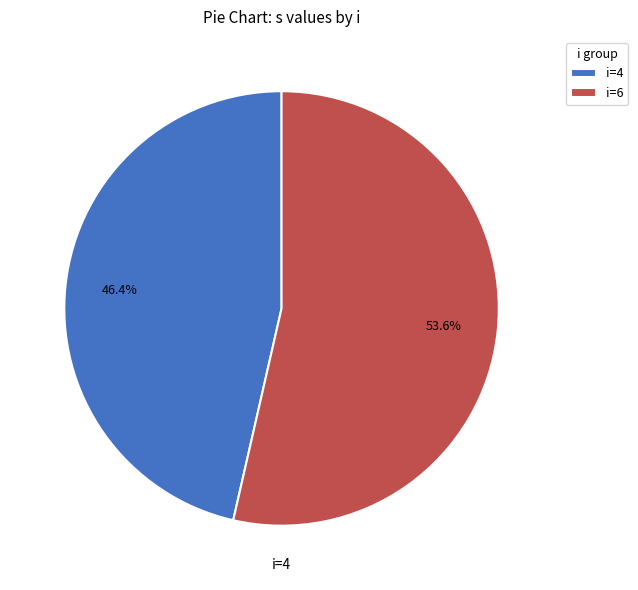

Which category accounts for the majority?

i=6